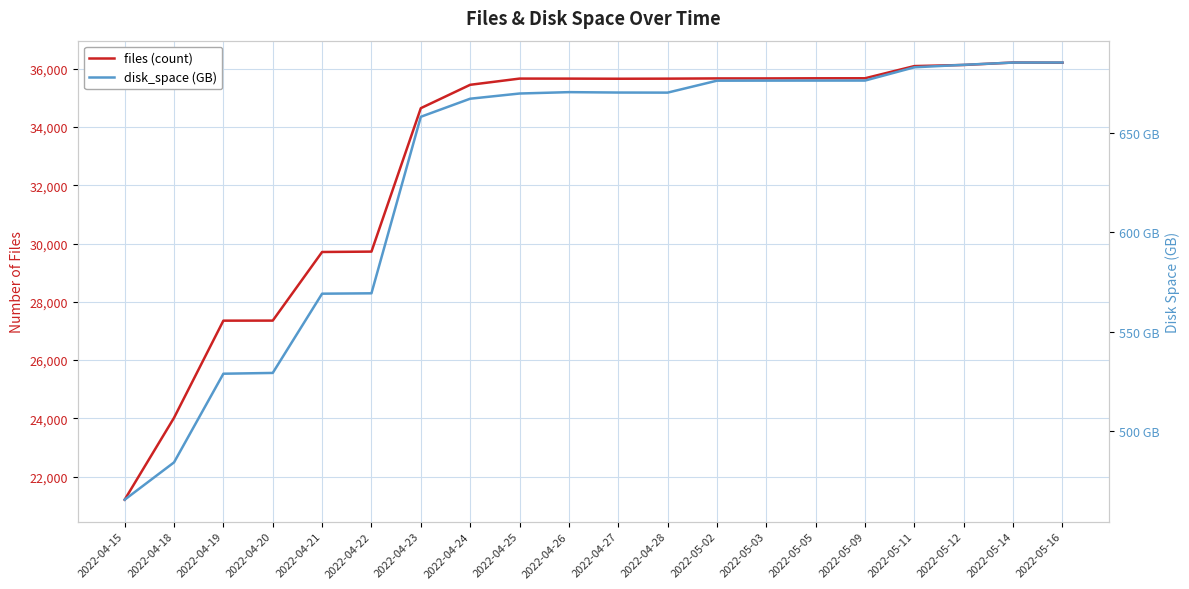

True or false: files (count) has more than 0 interior local peaks.

True